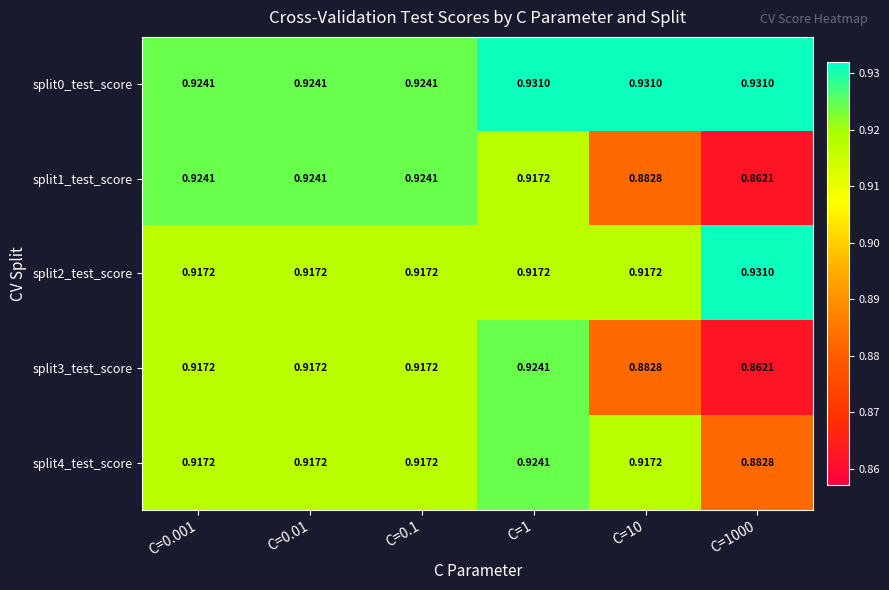

Is the value of split1_test_score at C=1 greater than the value of split0_test_score at C=10?

No